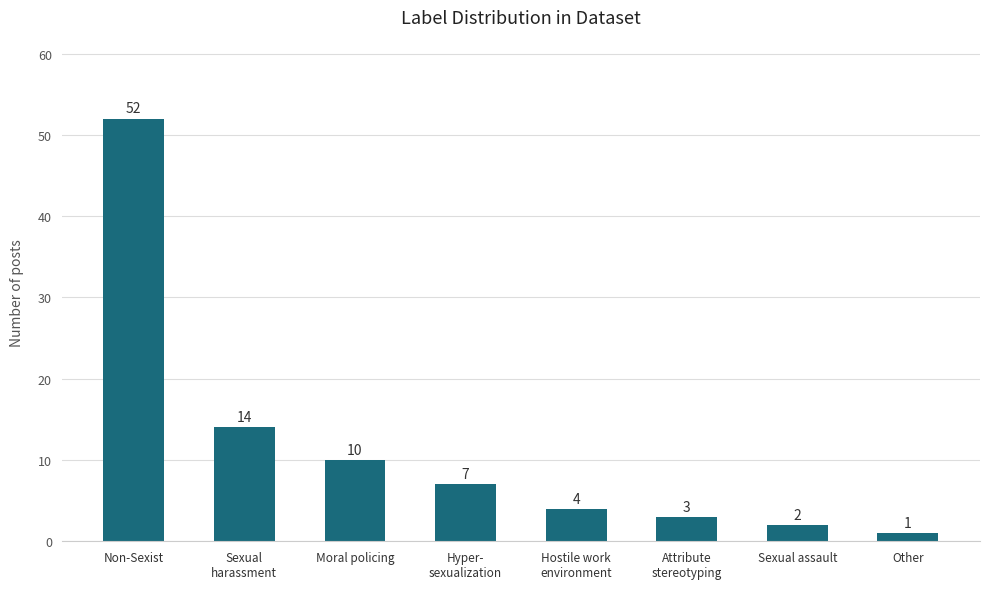

Reading left to right, transcribe all the data shown in this chart.

Non-Sexist=52	Sexual
harassment=14	Moral policing=10	Hyper-
sexualization=7	Hostile work
environment=4	Attribute
stereotyping=3	Sexual assault=2	Other=1